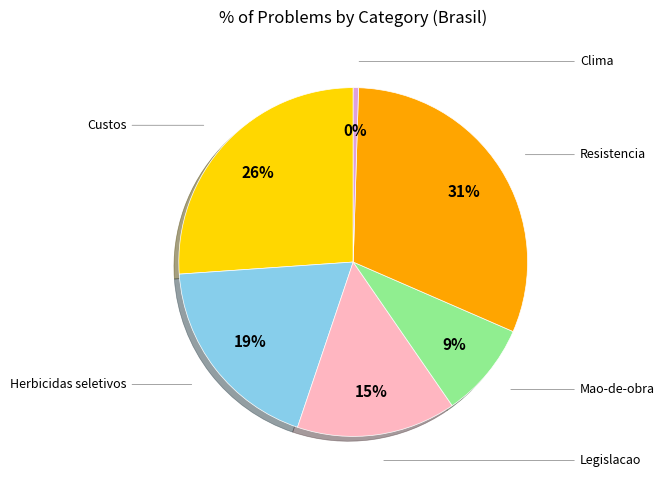

Is there a majority slice in this chart?

No